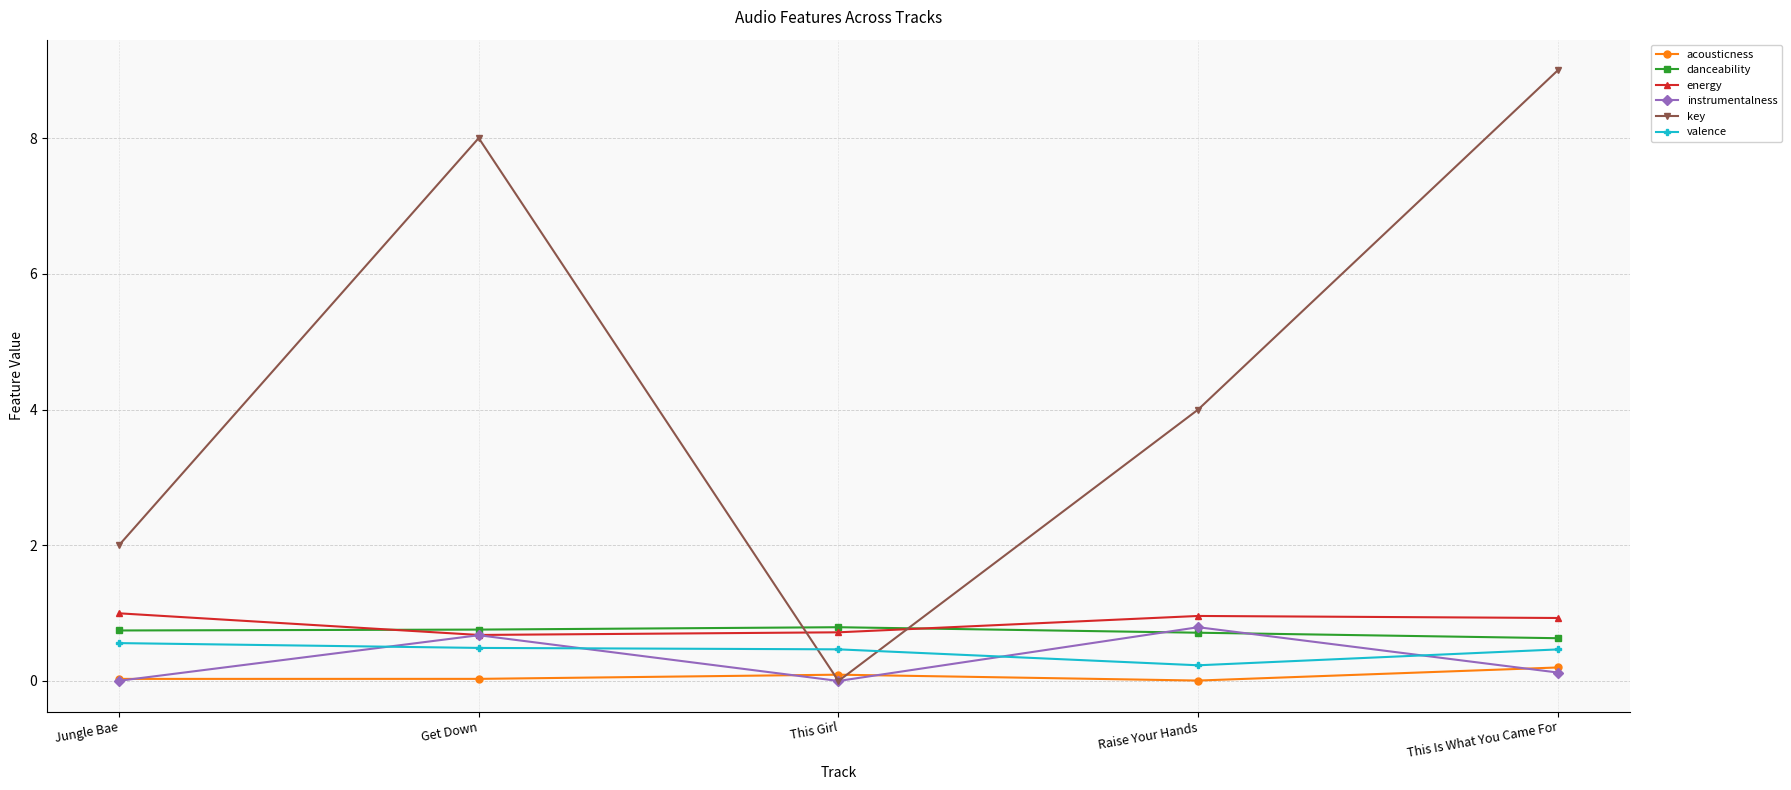

Where is the first local maximum for energy?

Raise Your Hands